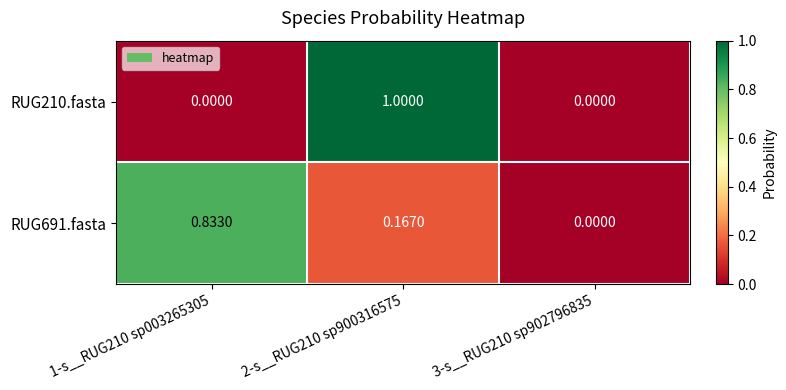

Between 1-s__RUG210 sp003265305 and 2-s__RUG210 sp900316575, which series saw the biggest shift?

RUG210.fasta